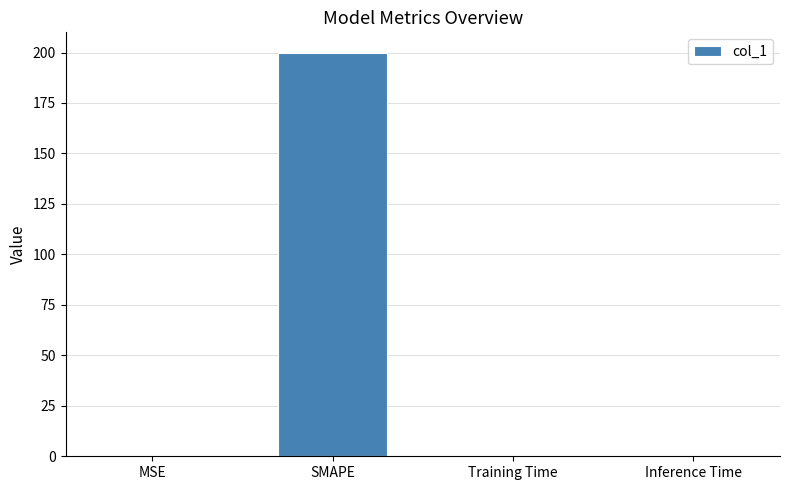

What is the maximum value shown in the chart?

200.0